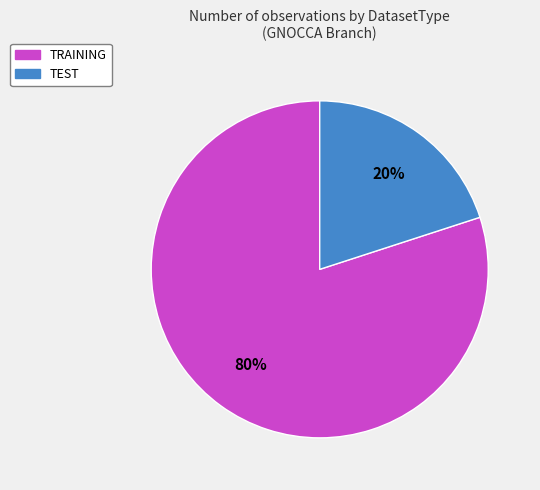

Do TRAINING and TEST together represent more than half of the pie?

Yes